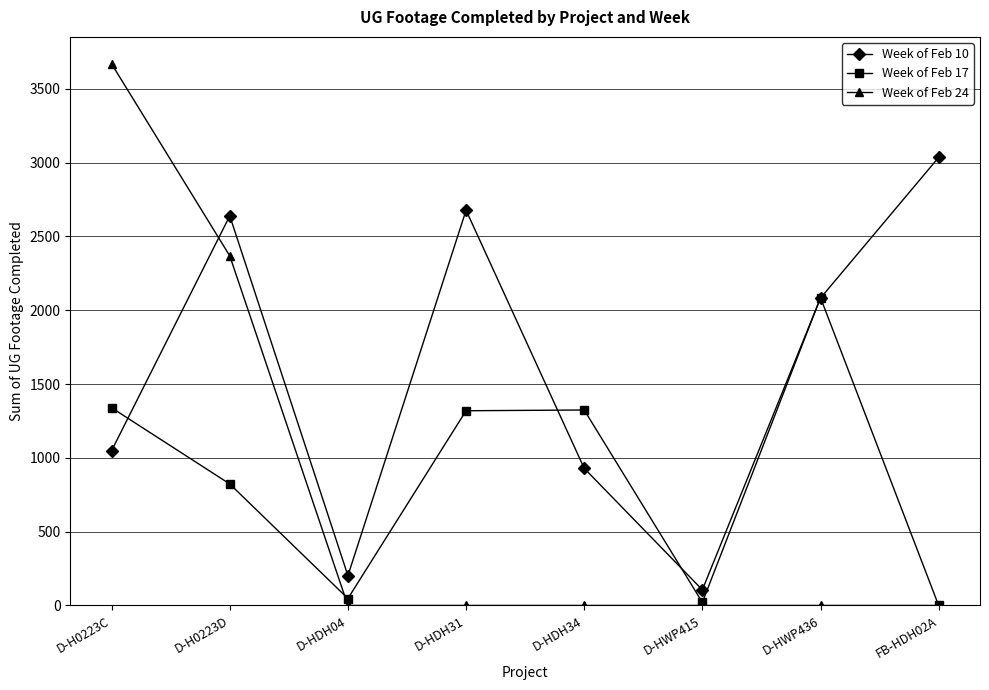

Which category has the highest value in the Week of Feb 17 series?

D-HWP436